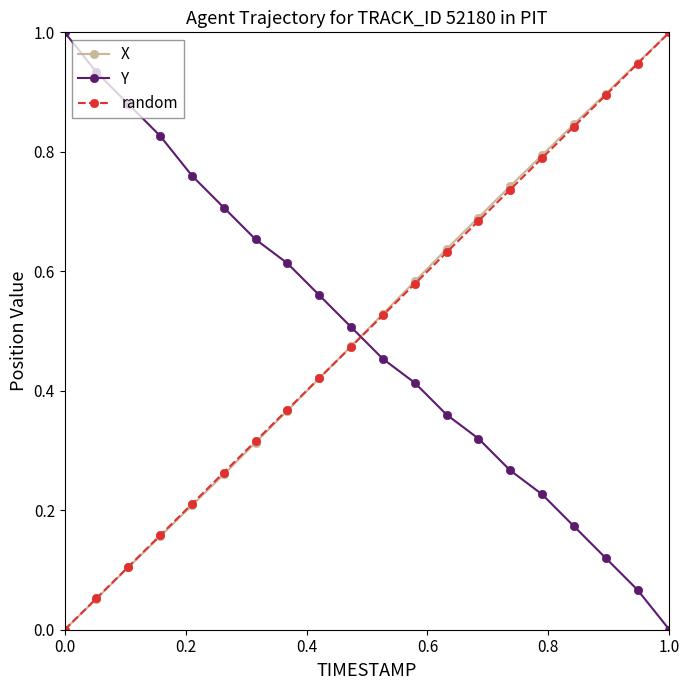

Count the number of data series in this chart.

3